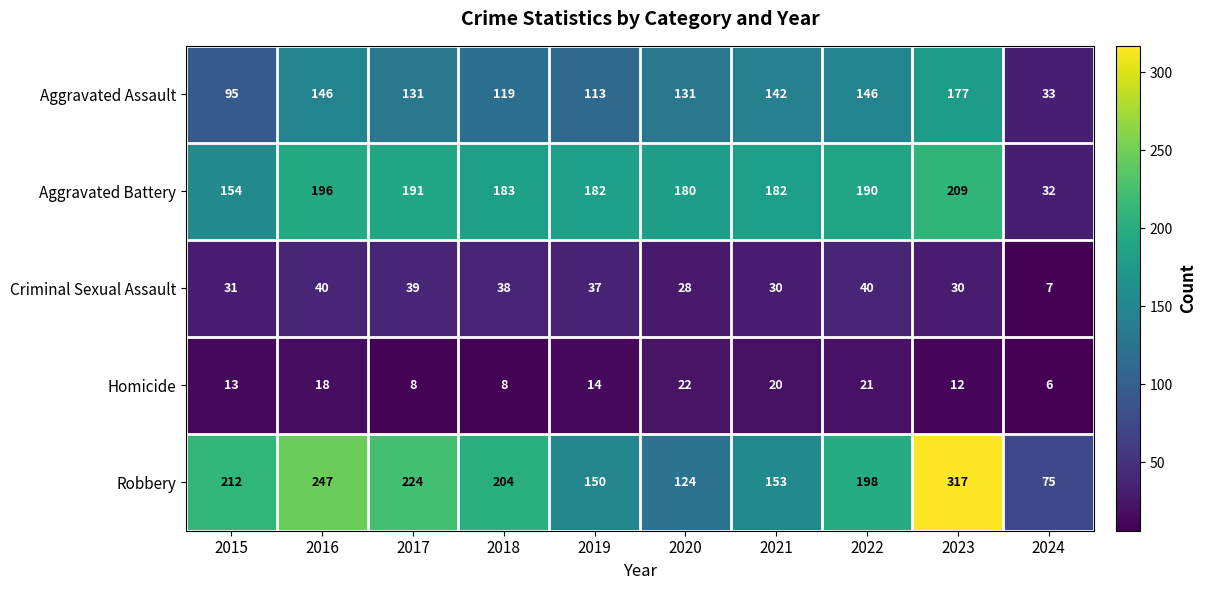

What is the average value of the Aggravated Battery series?

170